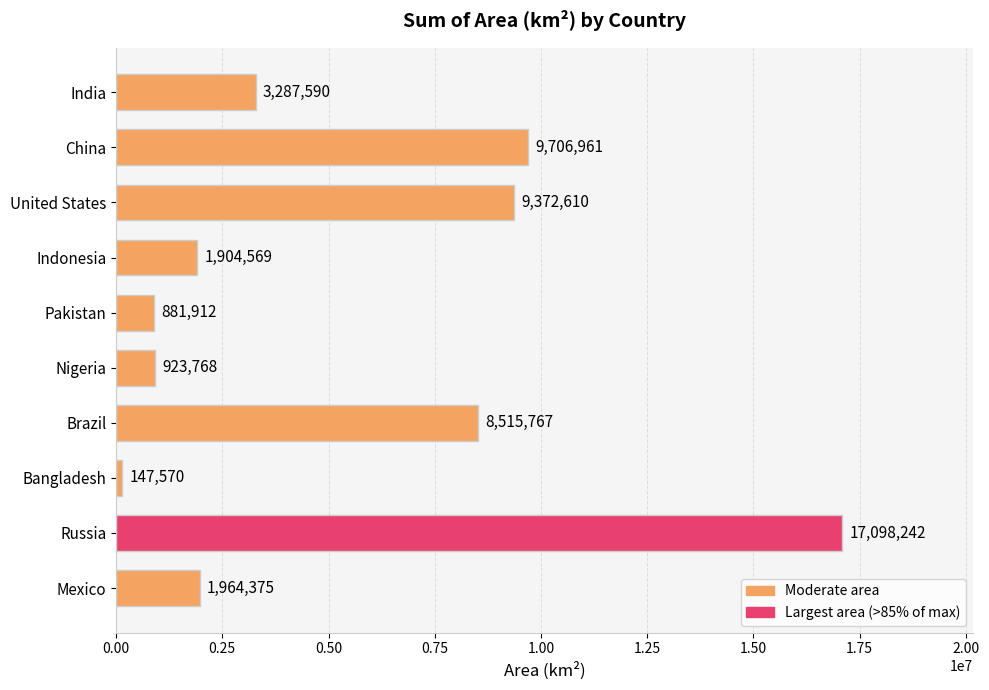

At which label is the value closest to 8622906?

Brazil